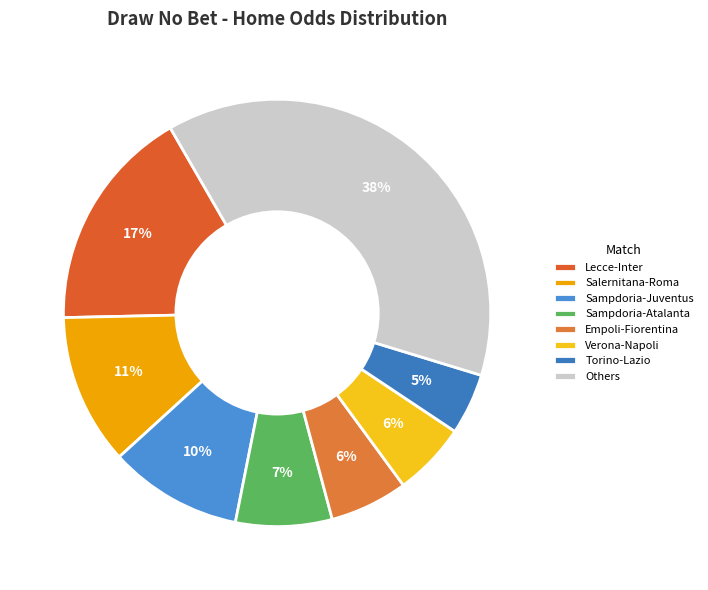

Count the number of slices in the pie.

8